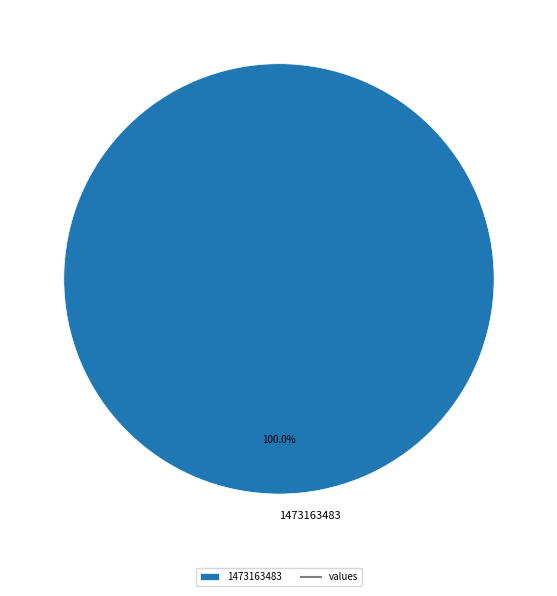

Rank the categories by value from highest to lowest.

1473163483